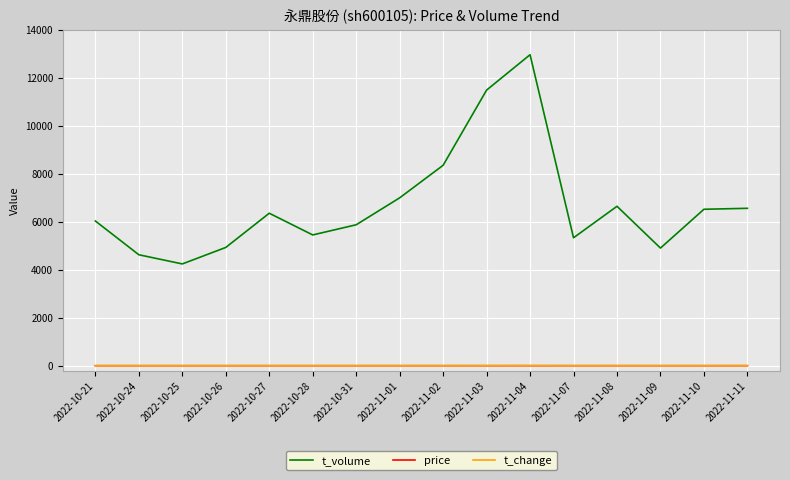

Which series has the largest total across all categories?

t_volume